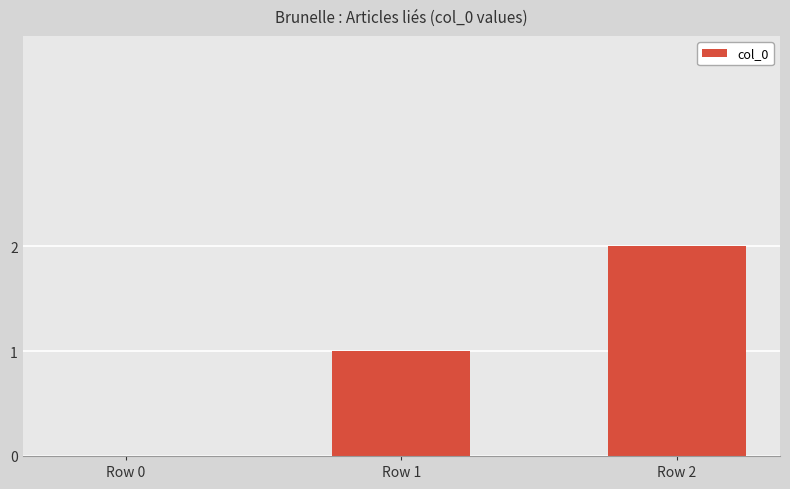

Reading left to right, transcribe all the data shown in this chart.

Row 0=0	Row 1=1	Row 2=2